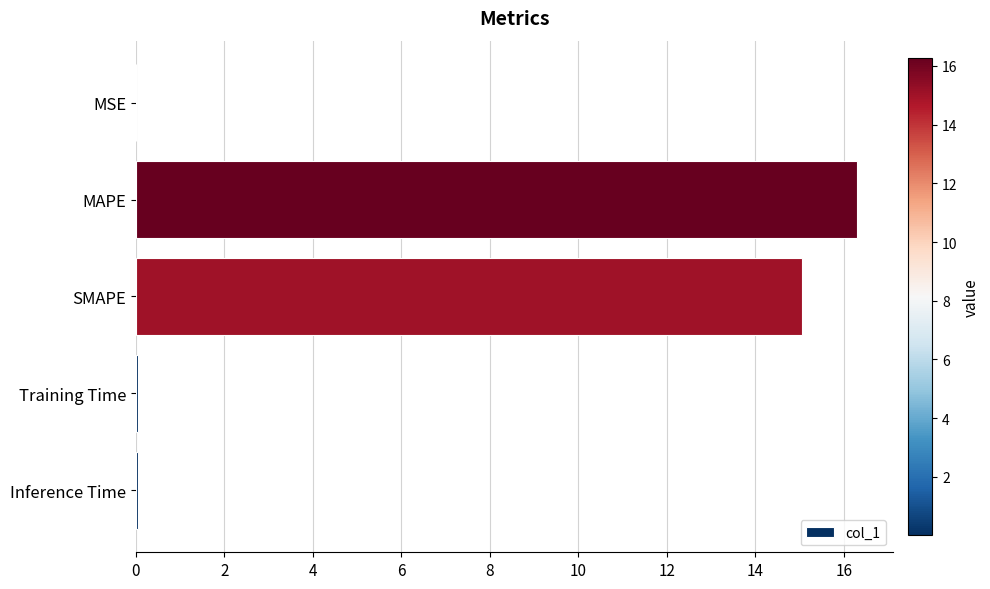

Is it true that the value at Training Time is 0.0?

True